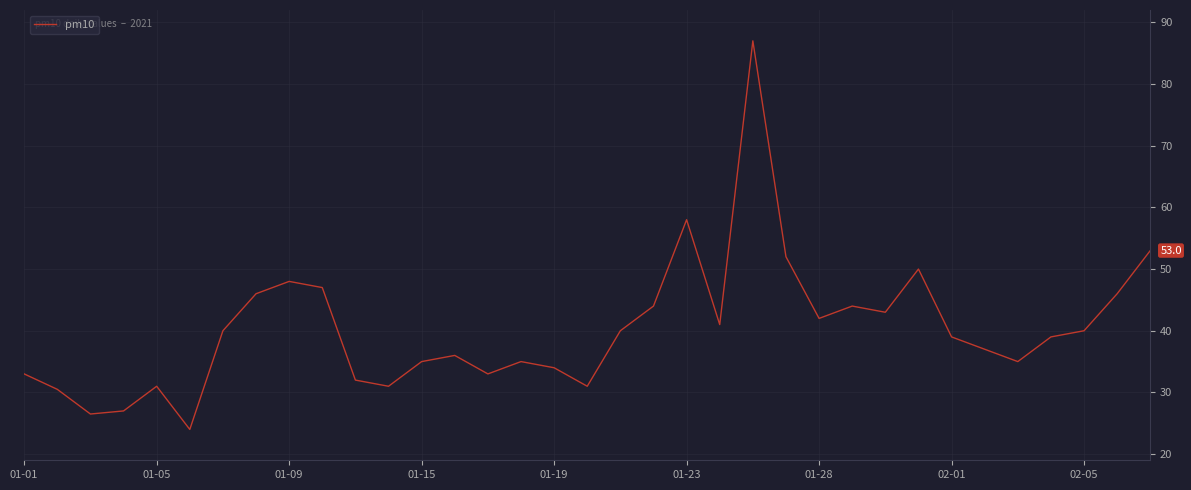

What is the minimum value shown in the chart?

24.0